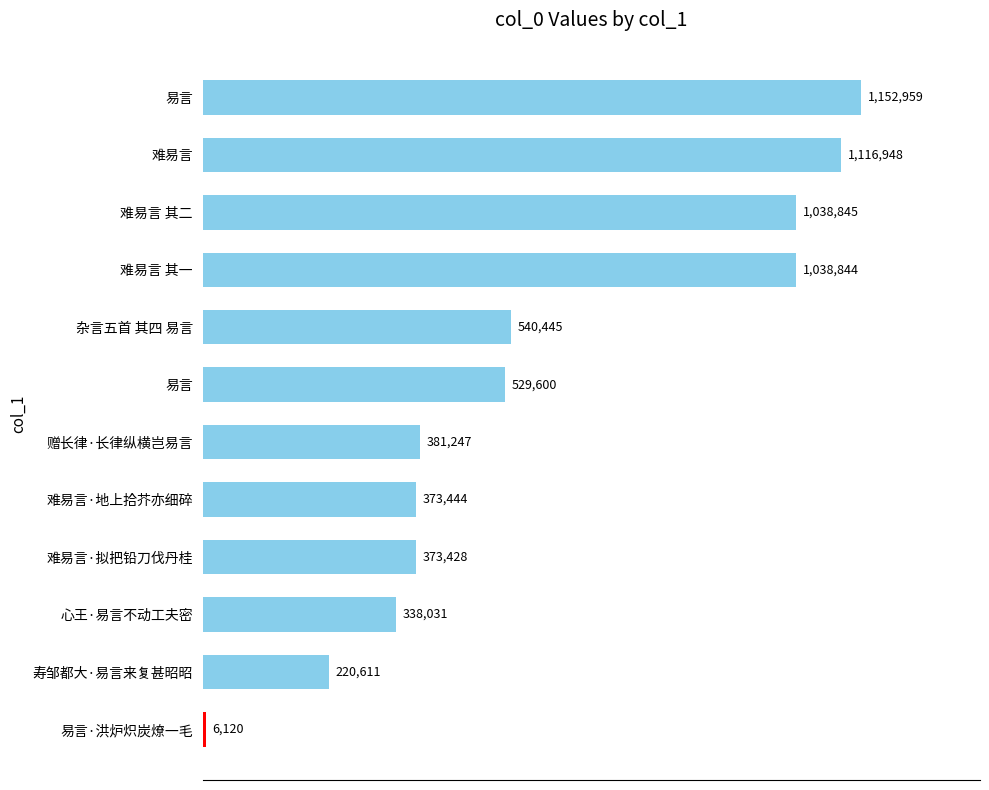

Are the bars horizontal?

Yes